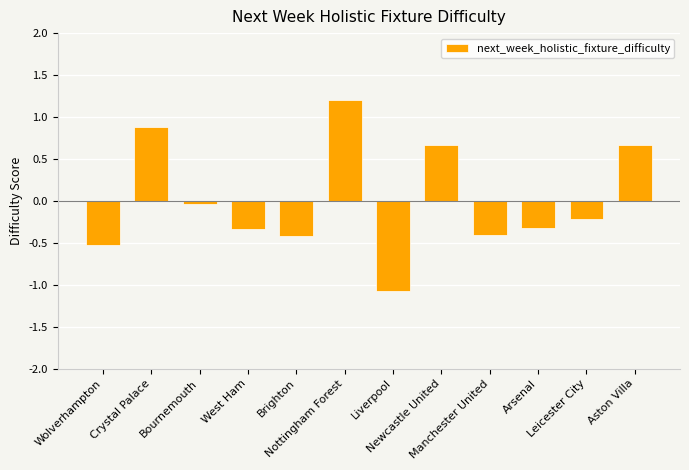

How many data points are above 0?

4